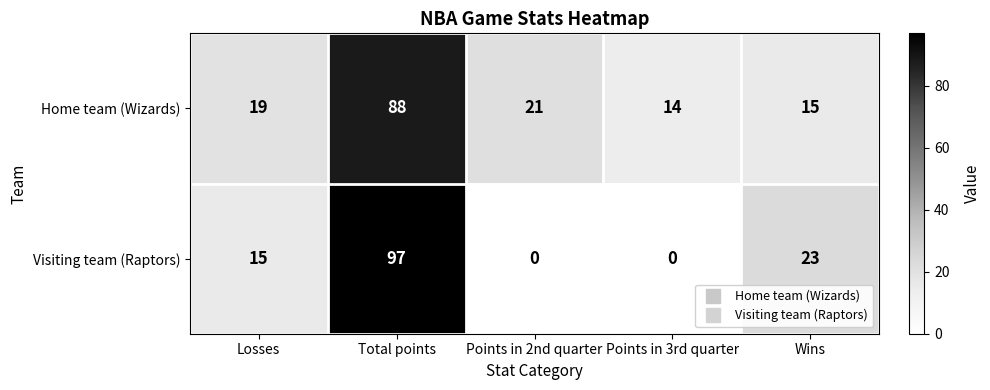

Reading left to right, list all the values displayed in this chart.

Home team (Wizards): 19	88	21	14	15
Visiting team (Raptors): 15	97	0	0	23